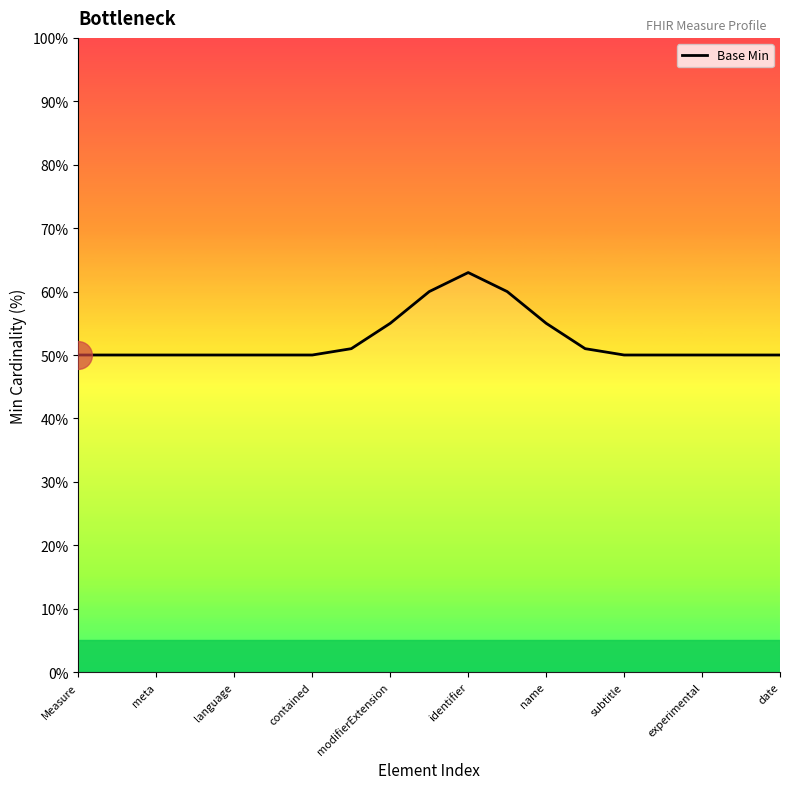

What is the maximum value shown in the chart?

63